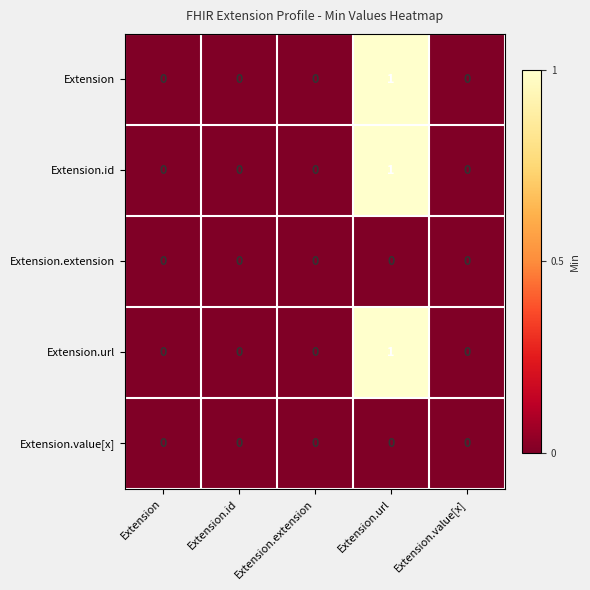

Which label corresponds to the largest value in the chart?

Extension.url